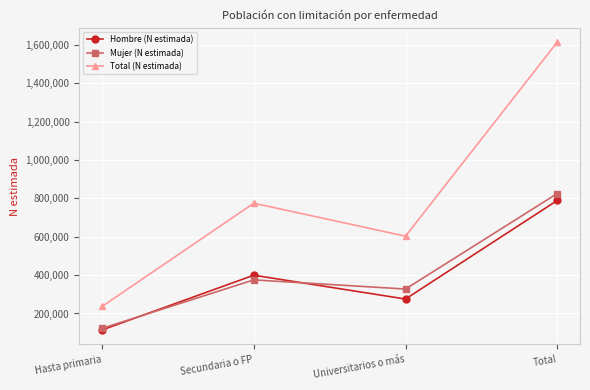

How many data points in Mujer (N estimada) are less than 375212?

2